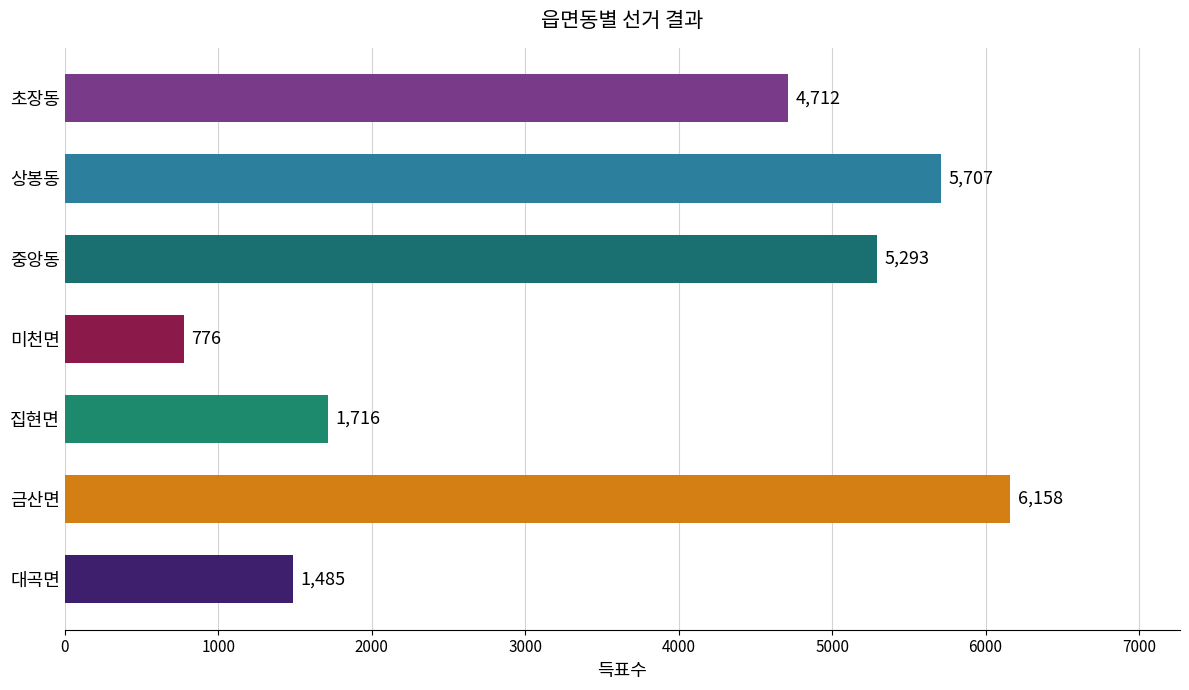

At which category does the chart reach its peak across all series?

금산면